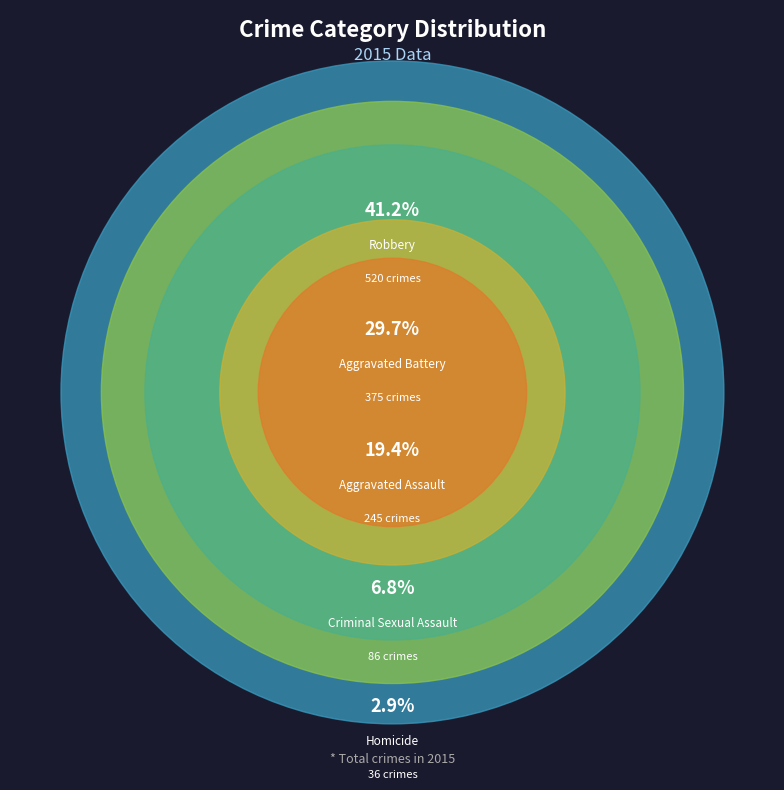

Is Criminal Sexual Assault the majority of the pie?

No